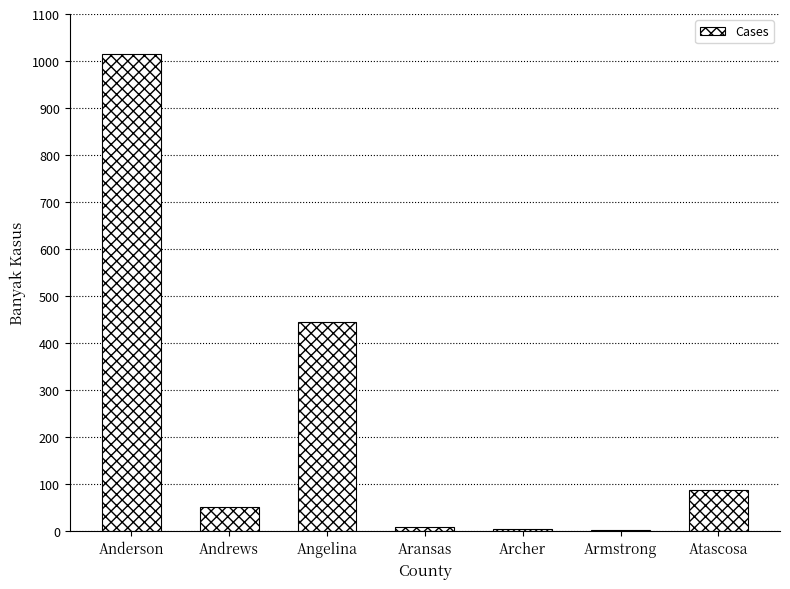

The chart shows a value of 87 at Atascosa. True or false?

True